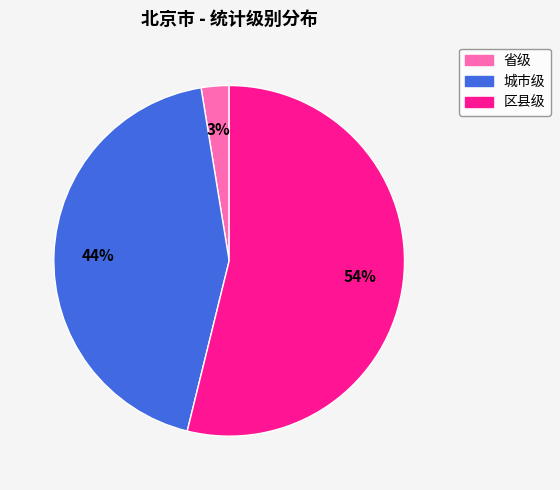

To the nearest percent, what percentage of the pie is 城市级?

44%